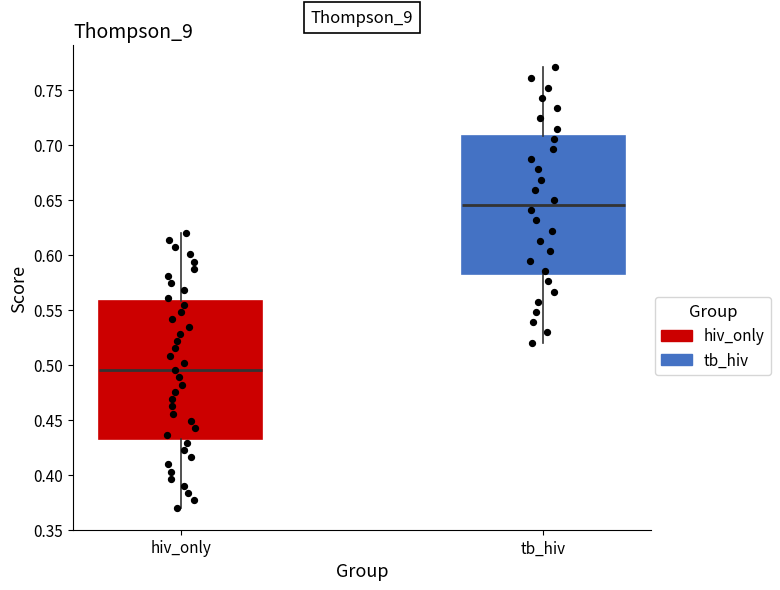

Where does the lower whisker of the box for hiv_only end on the y-axis? The values are not printed on the chart, so give them approximately, as read against the axis.

0.370